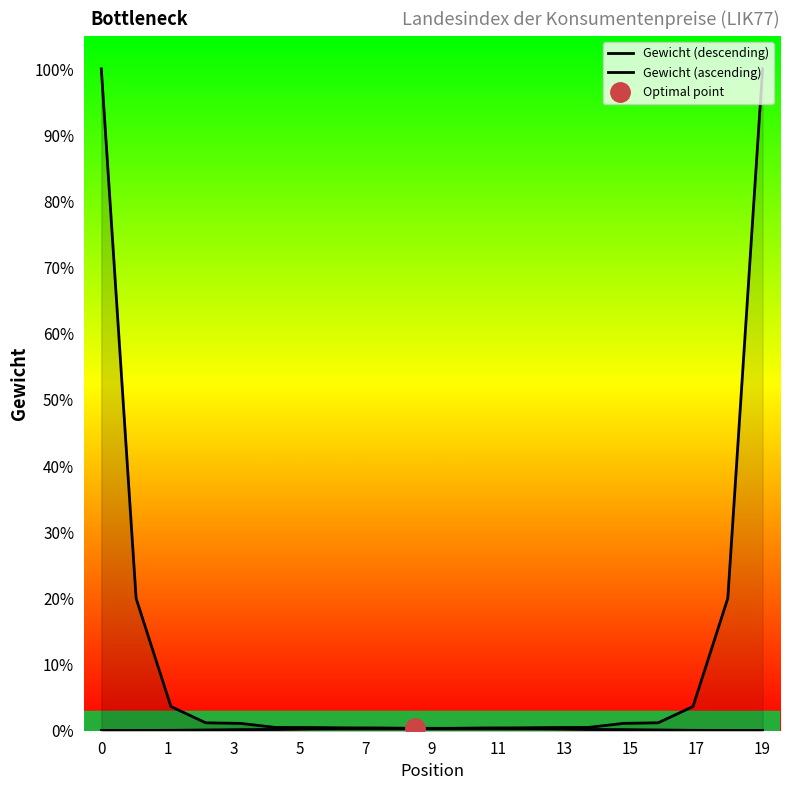

What is the total value across all series at 18?

20.0